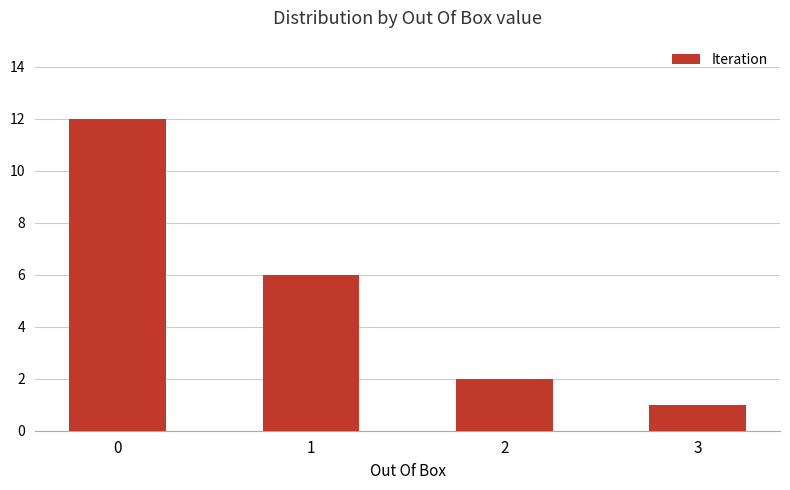

List the labels in order of value, largest first.

0, 1, 2, 3